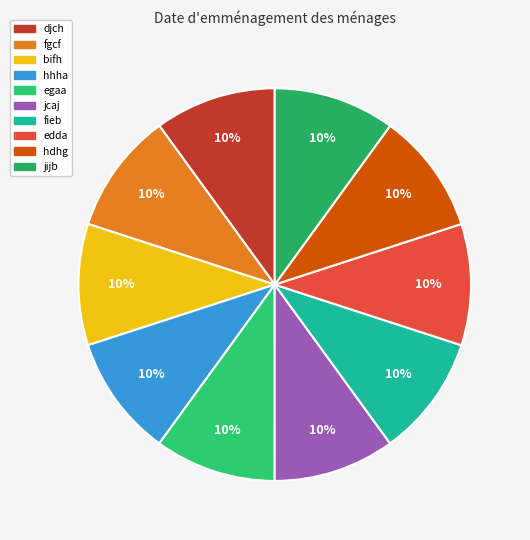

To the nearest percent, what is the combined percentage of egaa and hdhg?

20%